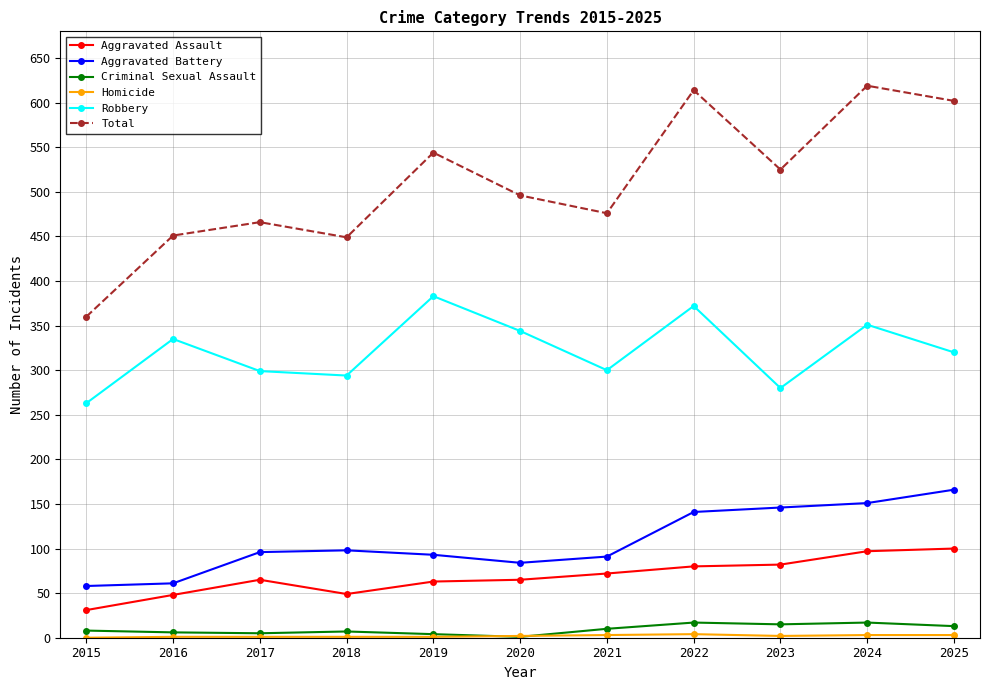

True or false: Aggravated Battery and Criminal Sexual Assault intersect in this chart.

False